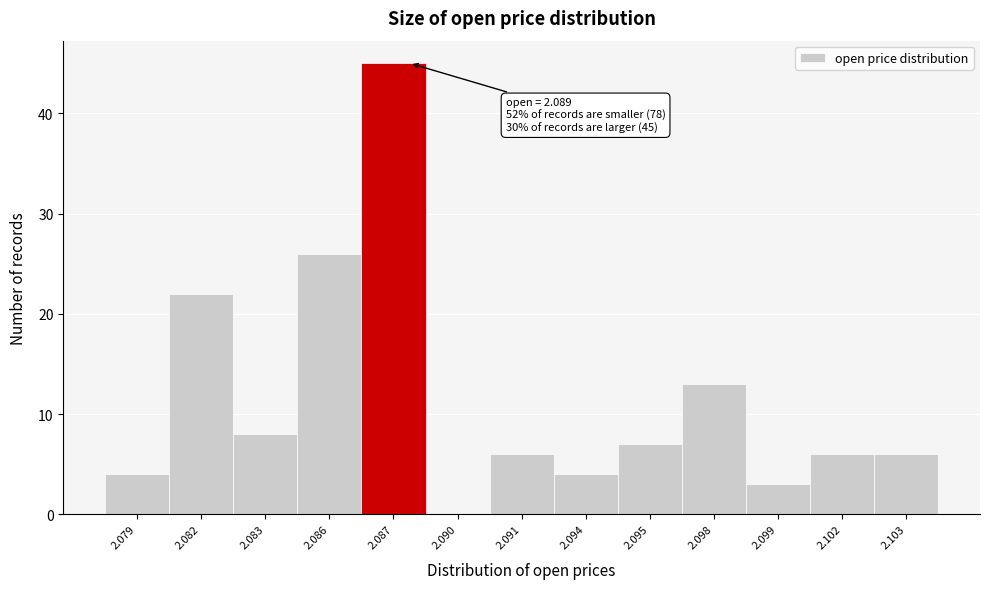

Reading left to right, list all the values displayed in this chart.

2.079=4	2.082=22	2.083=8	2.086=26	2.087=45	2.090=0	2.091=6	2.094=4	2.095=7	2.098=13	2.099=3	2.102=6	2.103=6